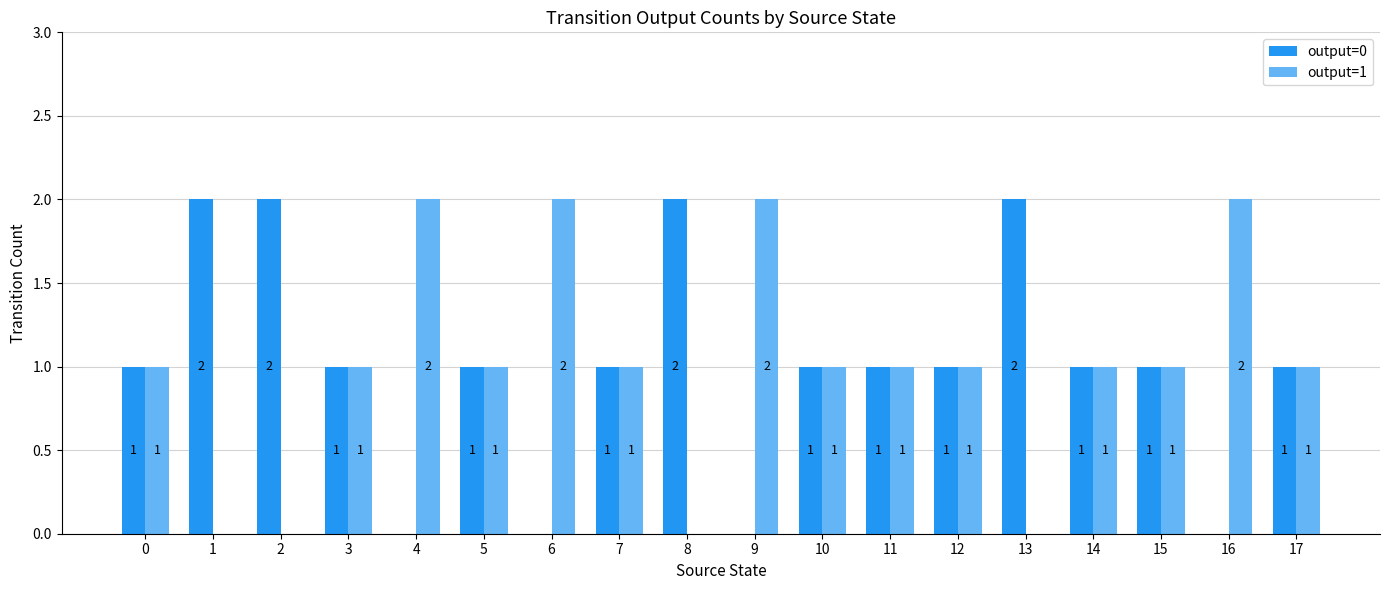

Is the value of output=0 at 0 greater than the value of output=1 at 6?

No